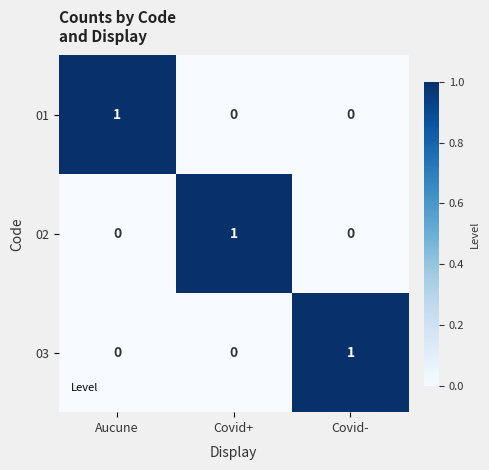

True or false: 01 has a value of 0 at Covid+.

True